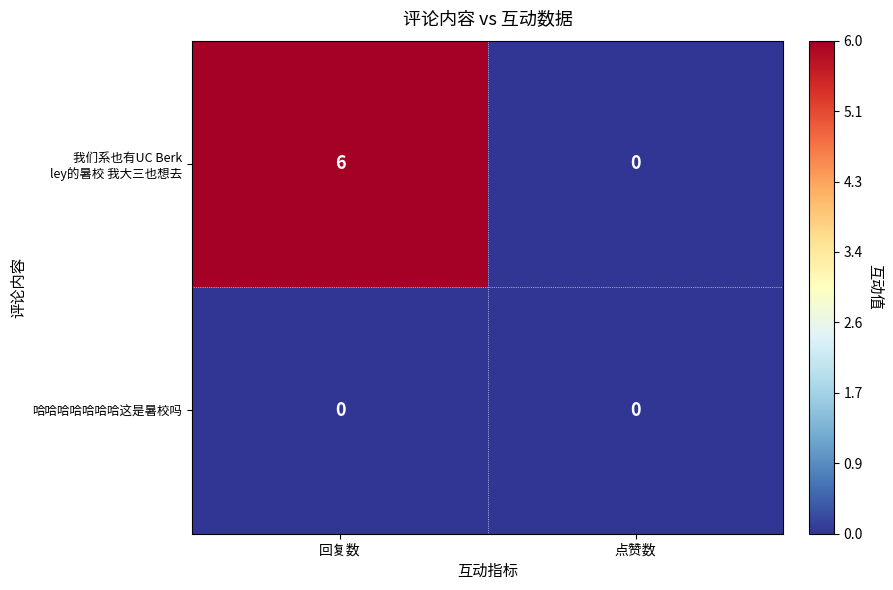

True or false: 哈哈哈哈哈哈哈这是暑校吗 has a value of 0 at 点赞数.

True